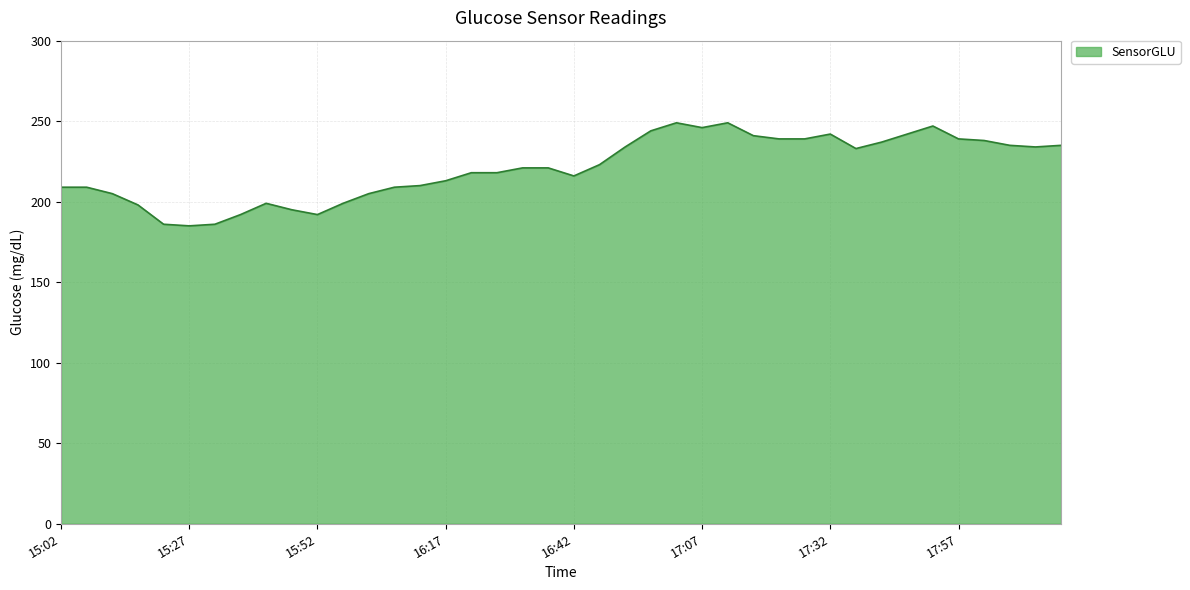

What is the smallest value displayed?

185